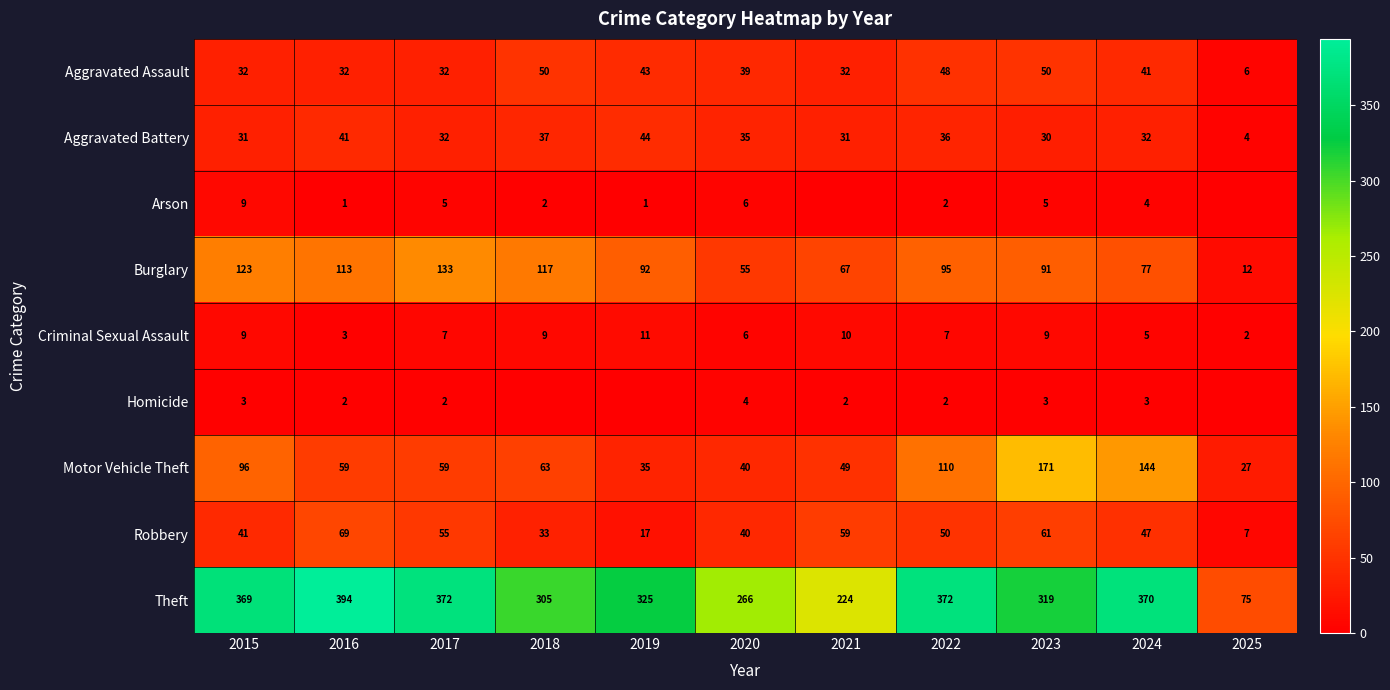

What is the maximum value shown in the chart?

394